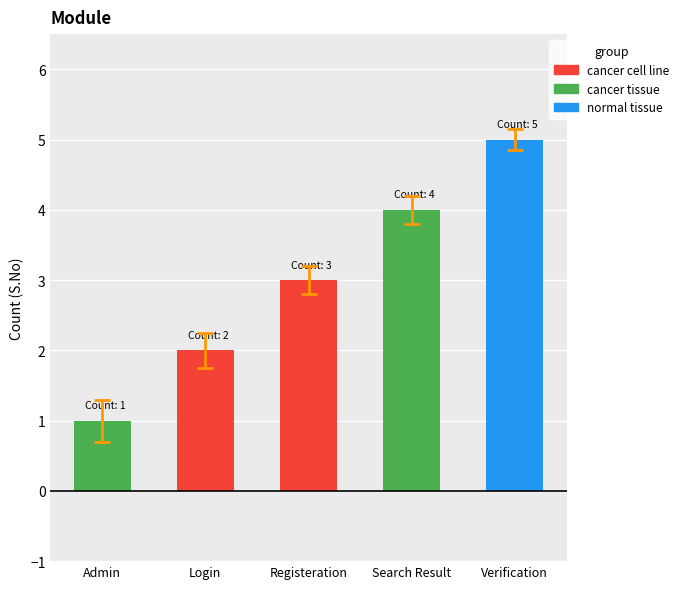

Reading left to right, transcribe all the data shown in this chart.

1	2	3	4	5